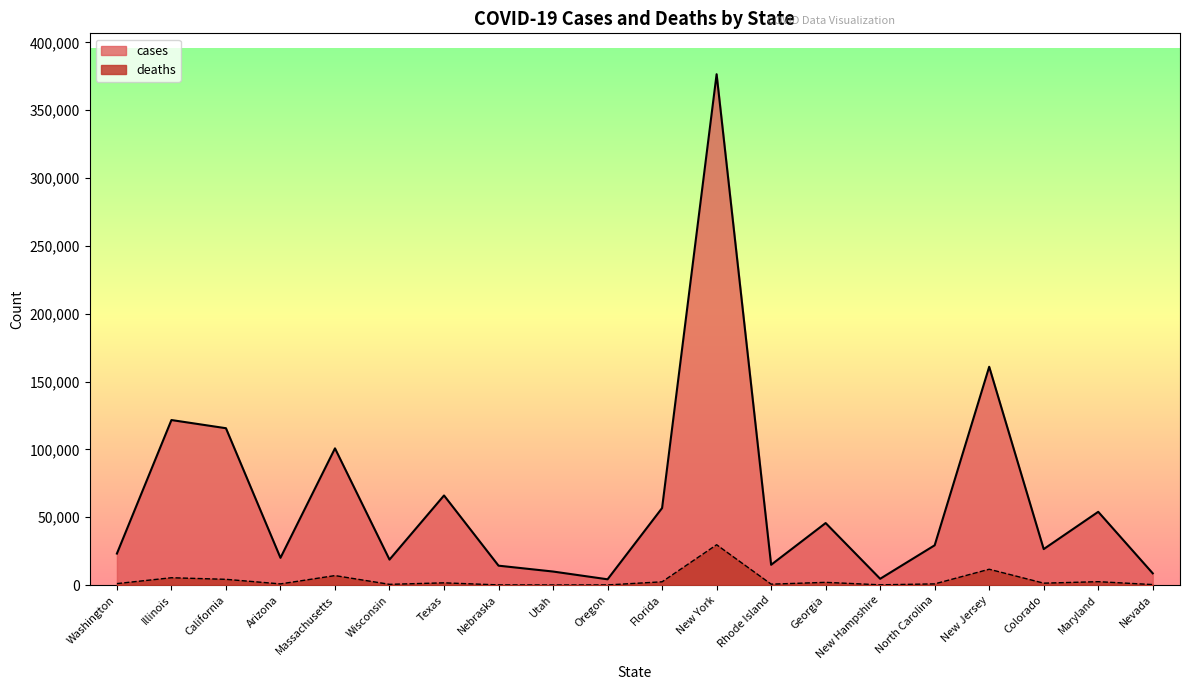

Rank the series at New York from lowest to highest value.

deaths, cases